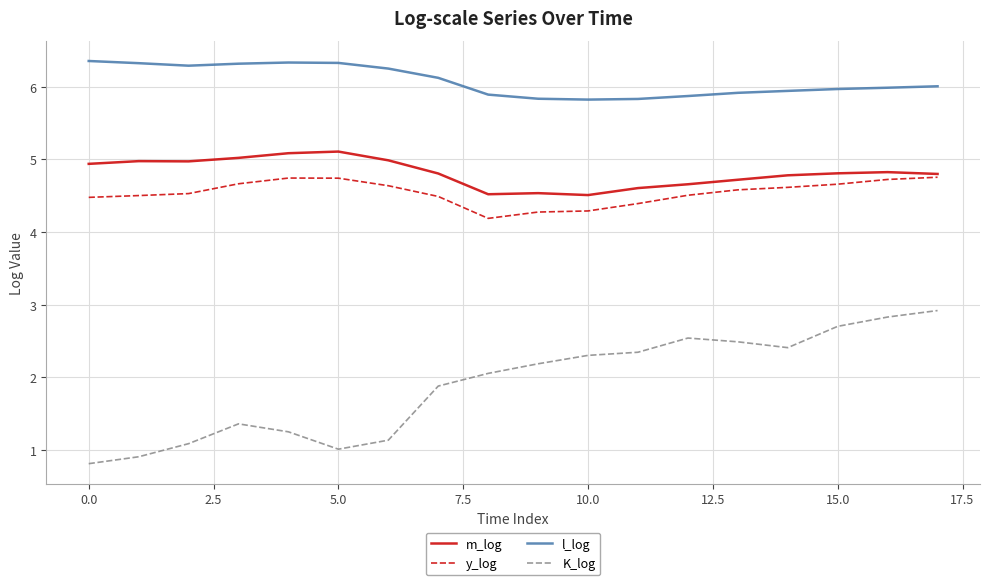

What is the difference between the maximum and minimum values in the y_log series?

0.6